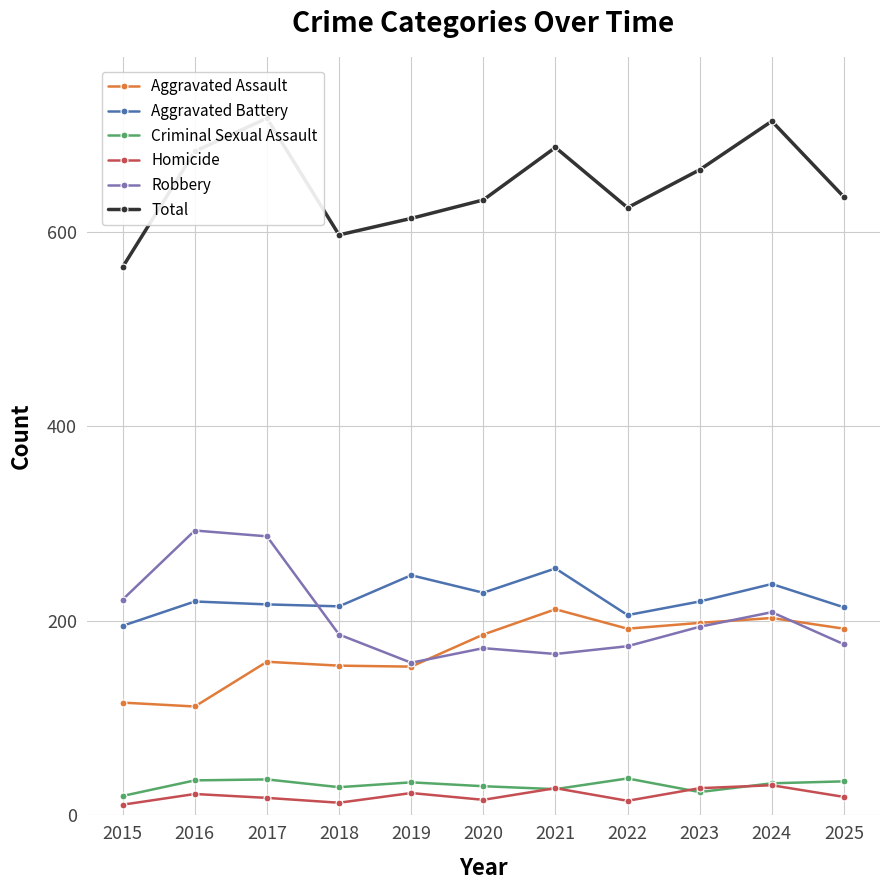

List the labels in order of Criminal Sexual Assault value, smallest first.

2015, 2023, 2021, 2018, 2020, 2024, 2019, 2025, 2016, 2017, 2022